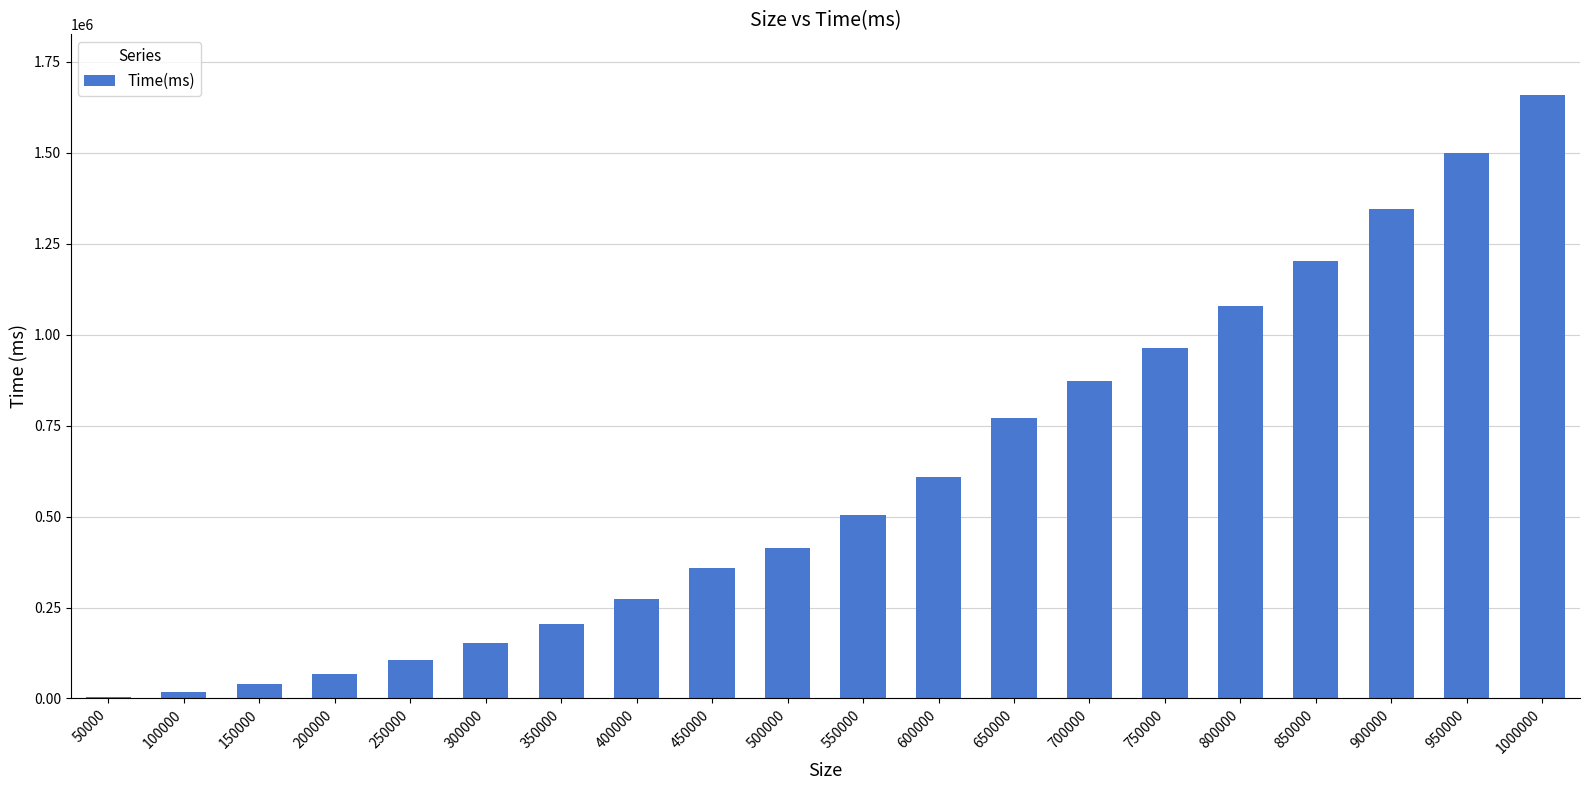

How many distinct data groups are displayed?

1